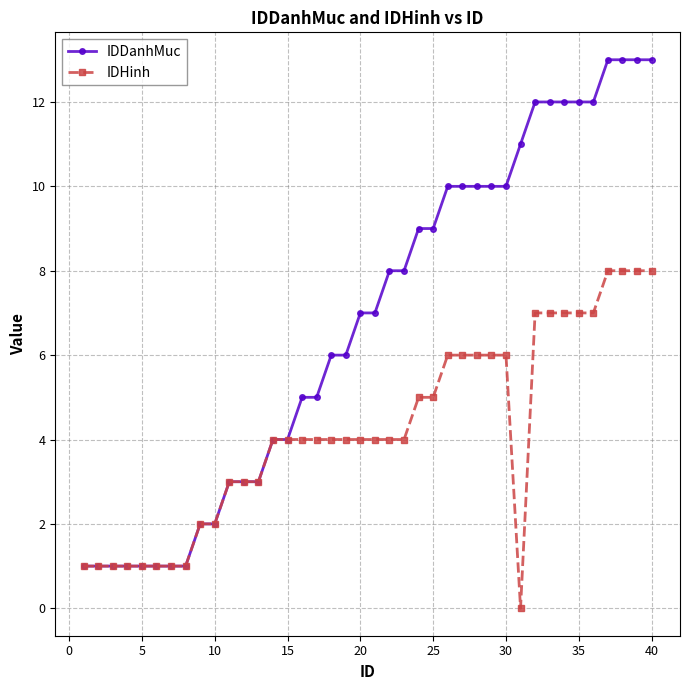

Rank the series by their average value, from lowest to highest.

IDHinh, IDDanhMuc